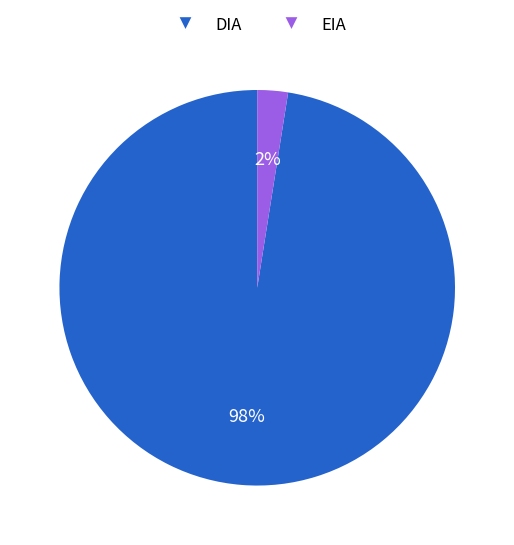

What is the ratio of the value at EIA to the value at DIA?

0.0